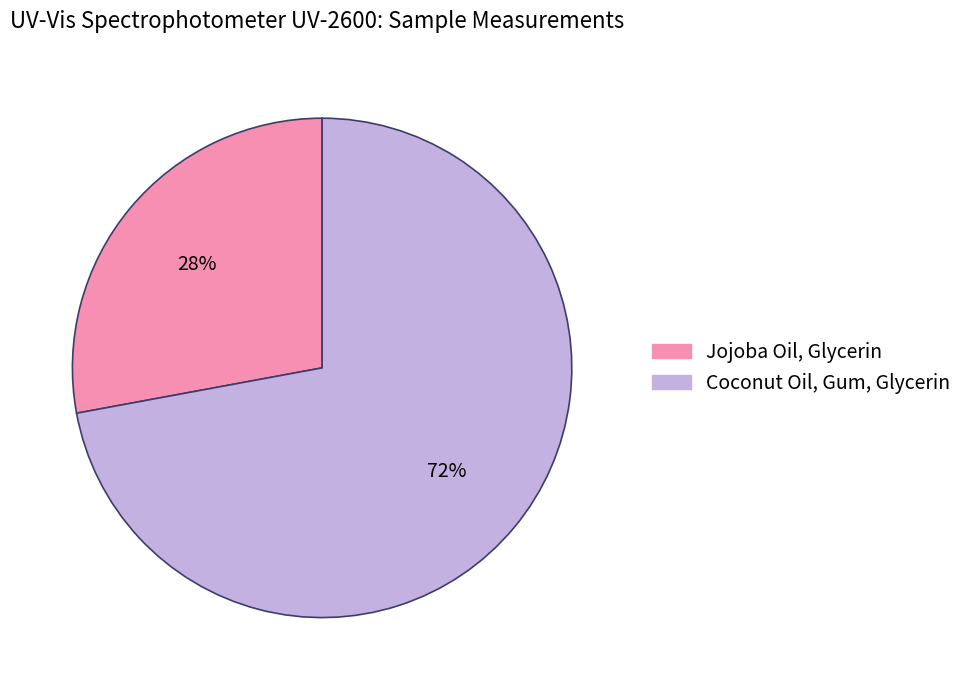

To the nearest percent, what percentage of the pie is Jojoba Oil, Glycerin?

28%